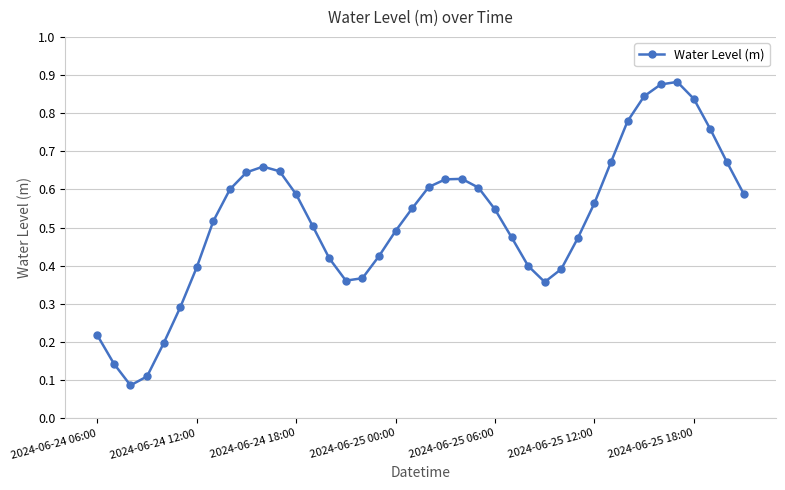

Reading right to left, transcribe all the data shown in this chart.

0.6	0.7	0.8	0.8	0.9	0.9	0.8	0.8	0.7	0.6	0.5	0.4	0.4	0.4	0.5	0.5	0.6	0.6	0.6	0.6	0.6	0.5	0.4	0.4	0.4	0.4	0.5	0.6	0.6	0.7	0.6	0.6	0.5	0.4	0.3	0.2	0.1	0.1	0.1	0.2